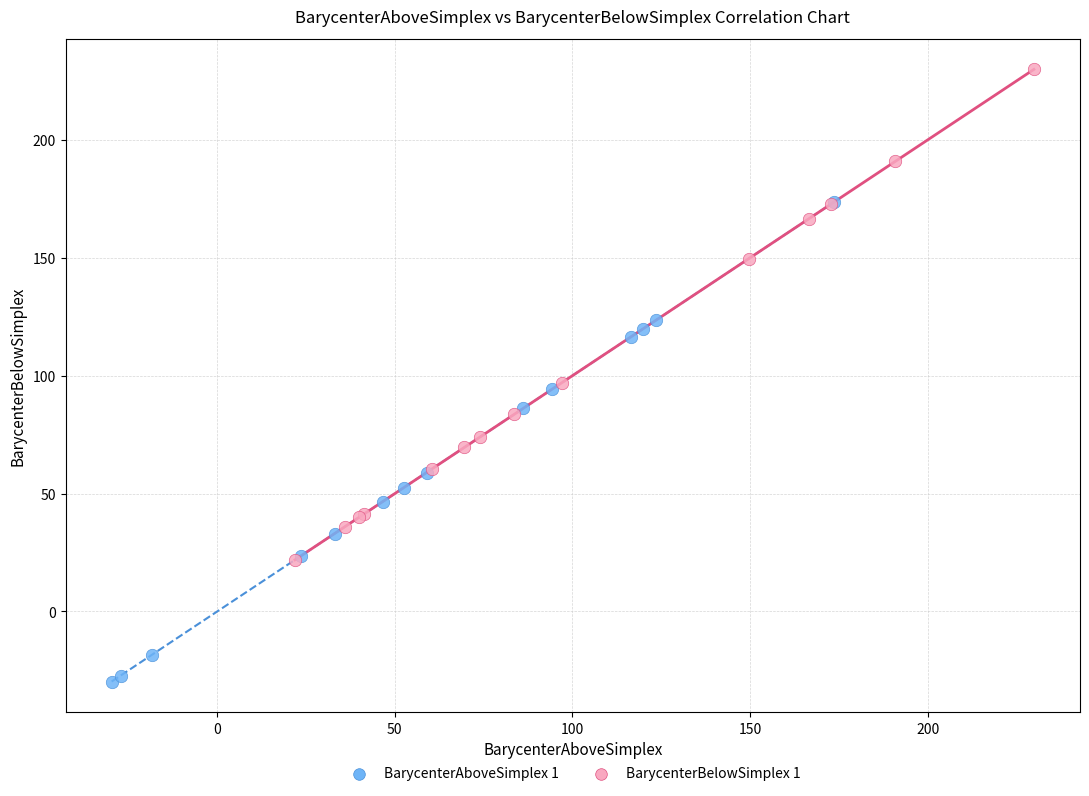

Which series contains the highest Y value?

BarycenterBelowSimplex 1